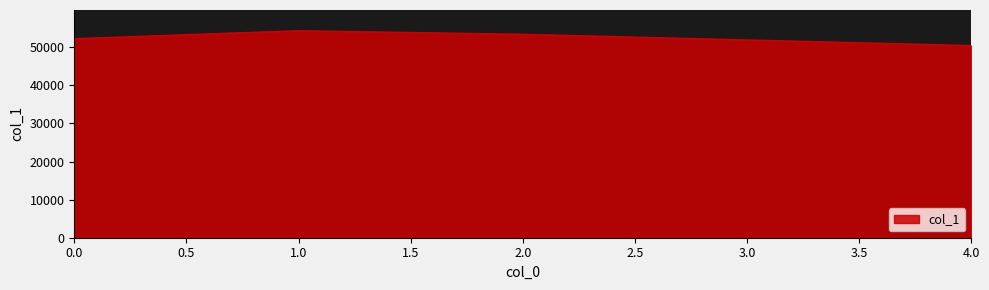

Approximately how many times larger is the value at 1.0 compared to 4.0?

1.1